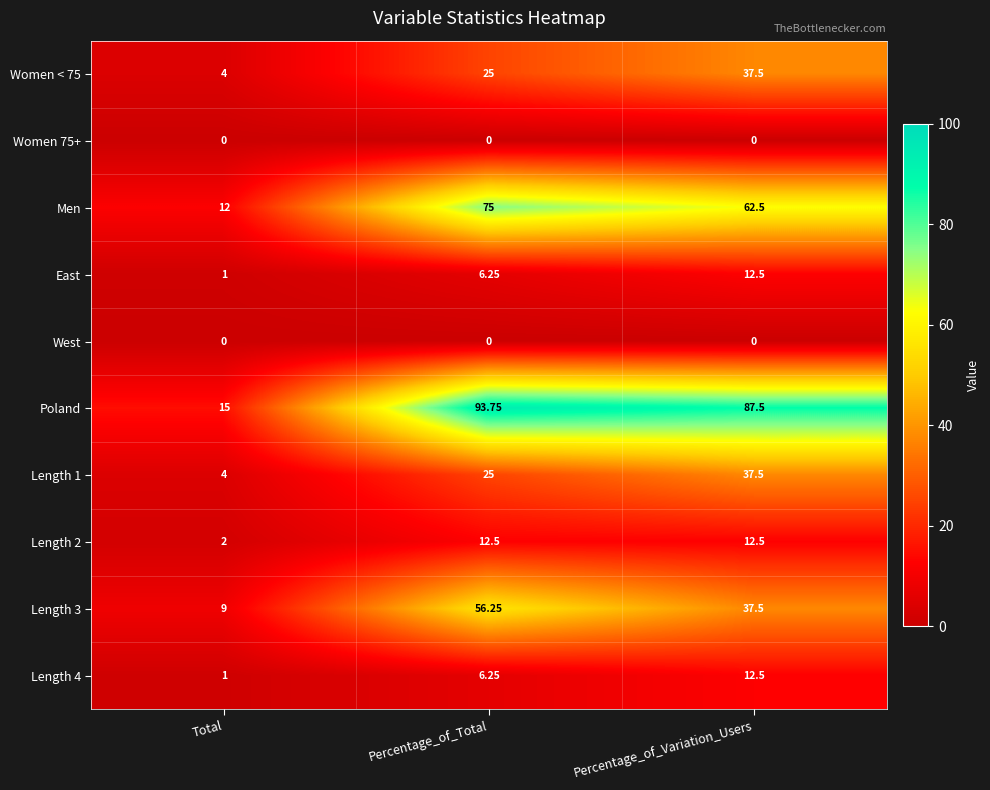

List the labels in order of Women < 75 value, smallest first.

Total, Percentage_of_Total, Percentage_of_Variation_Users